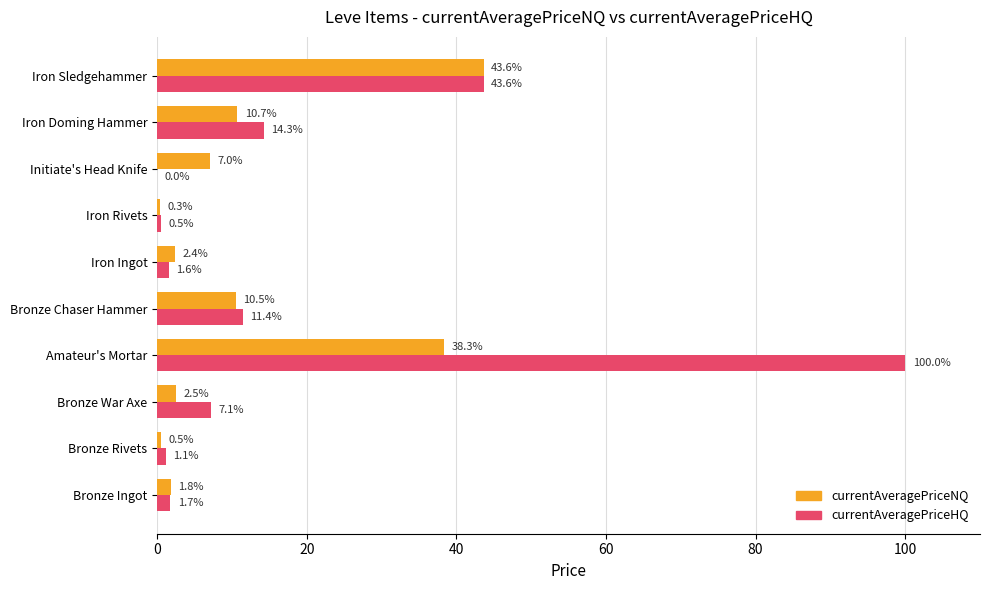

Which series has the largest total across all categories?

currentAveragePriceHQ